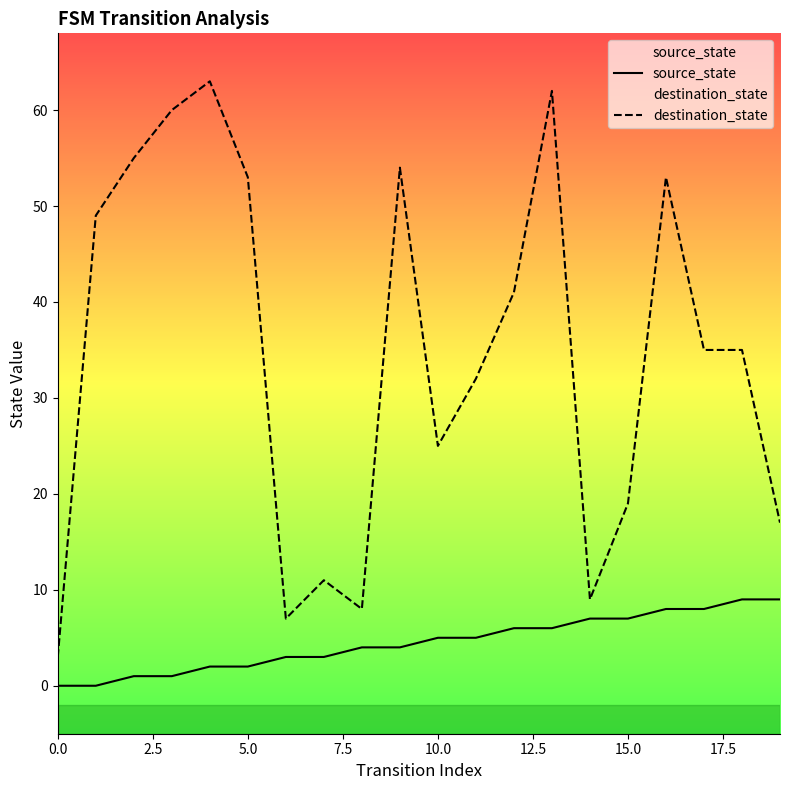

What is the value of the source_state point at the 17th from the left?

8